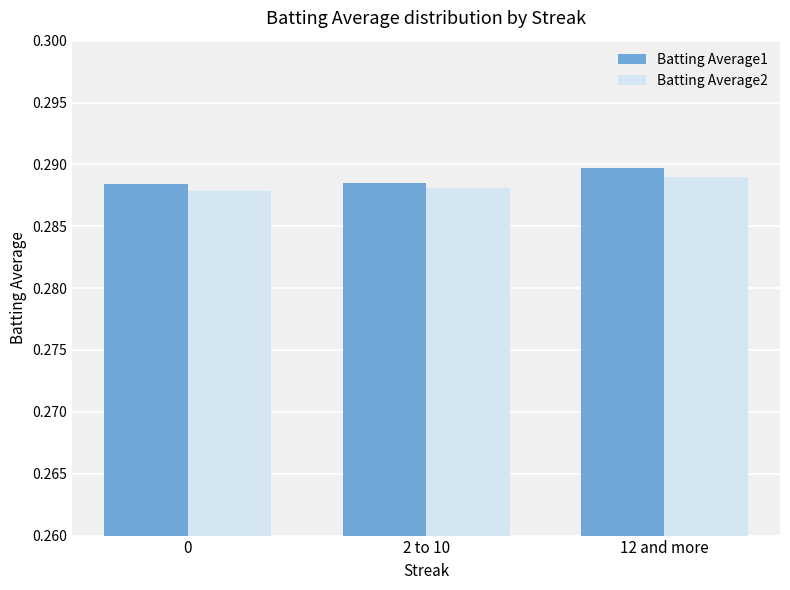

What is the label of the 1st bar from the right?

12 and more